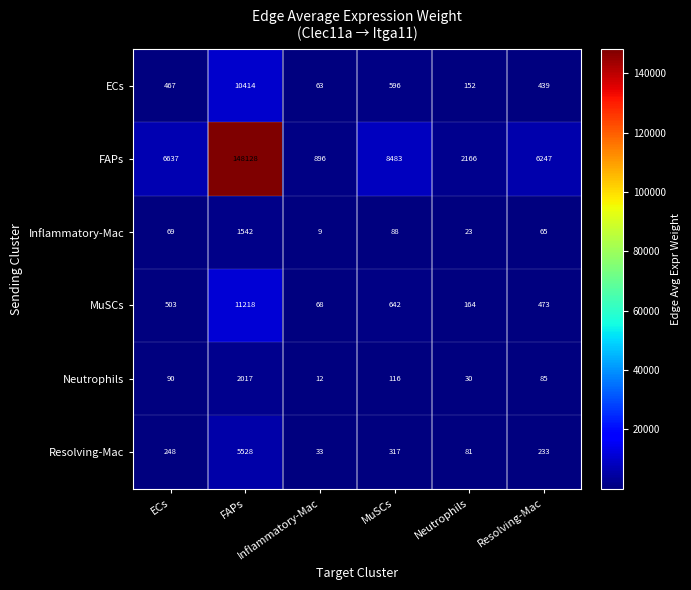

List the series in order of their peak value, highest first.

FAPs, MuSCs, ECs, Resolving-Mac, Neutrophils, Inflammatory-Mac